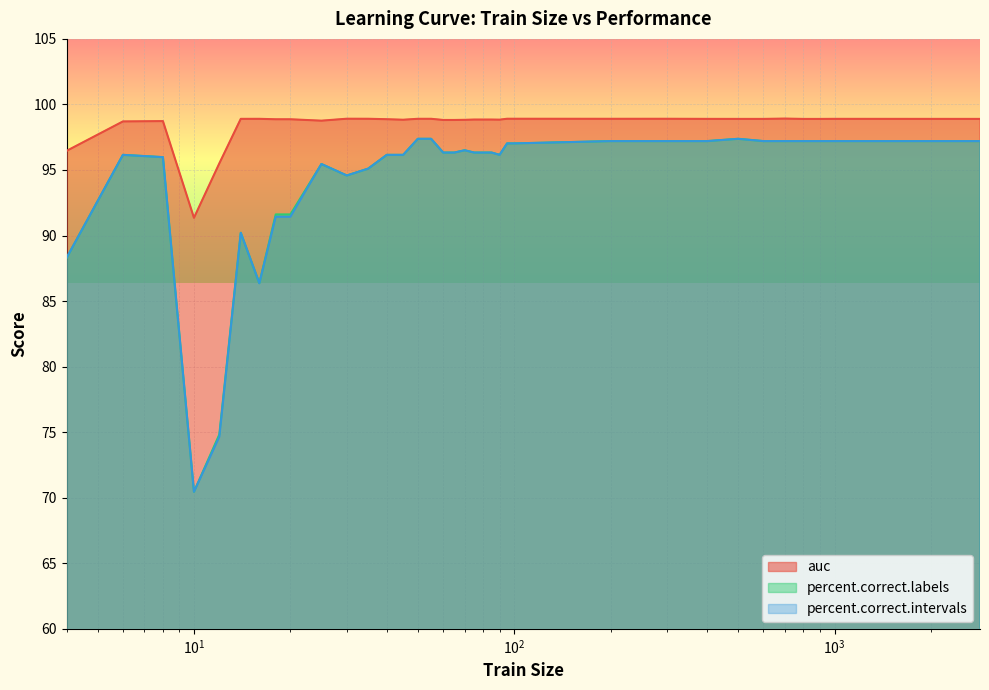

True or false: auc and percent.correct.labels intersect in this chart.

False